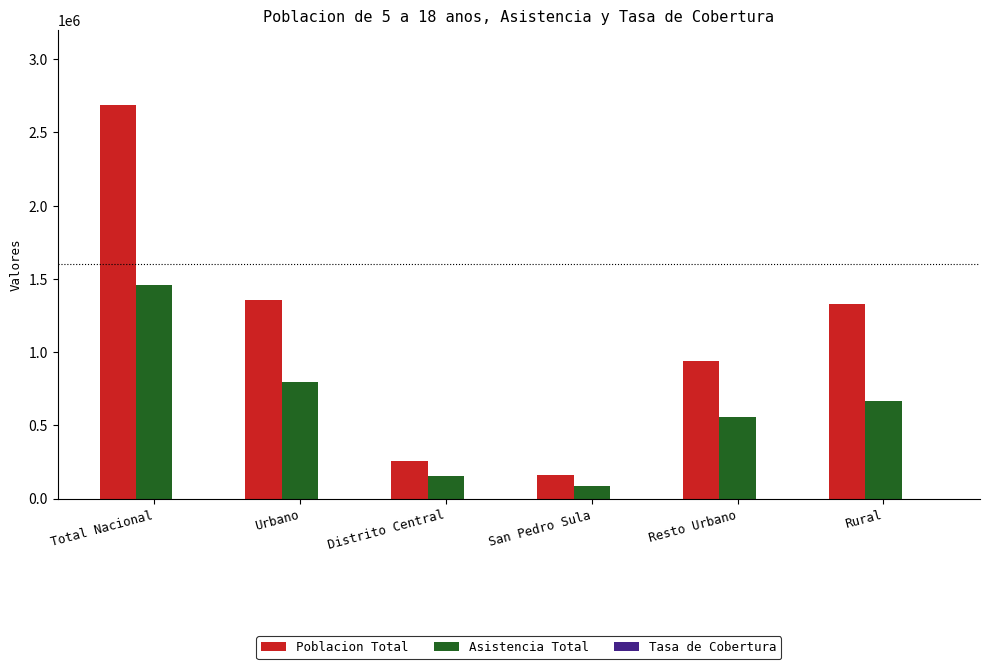

Between San Pedro Sula and Rural, which series saw the biggest shift?

Poblacion Total